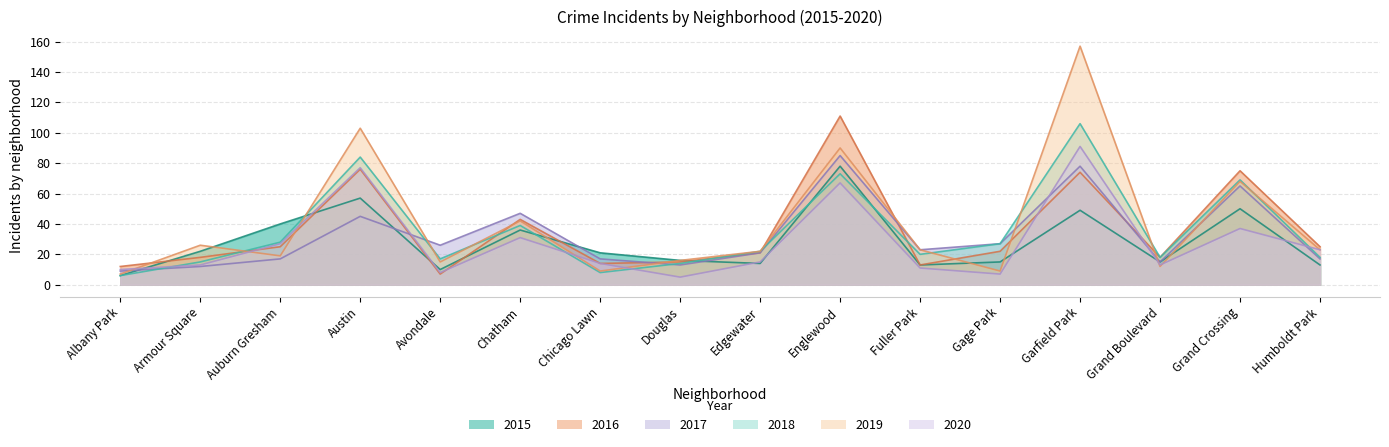

Which series has the largest total across all categories?

2019